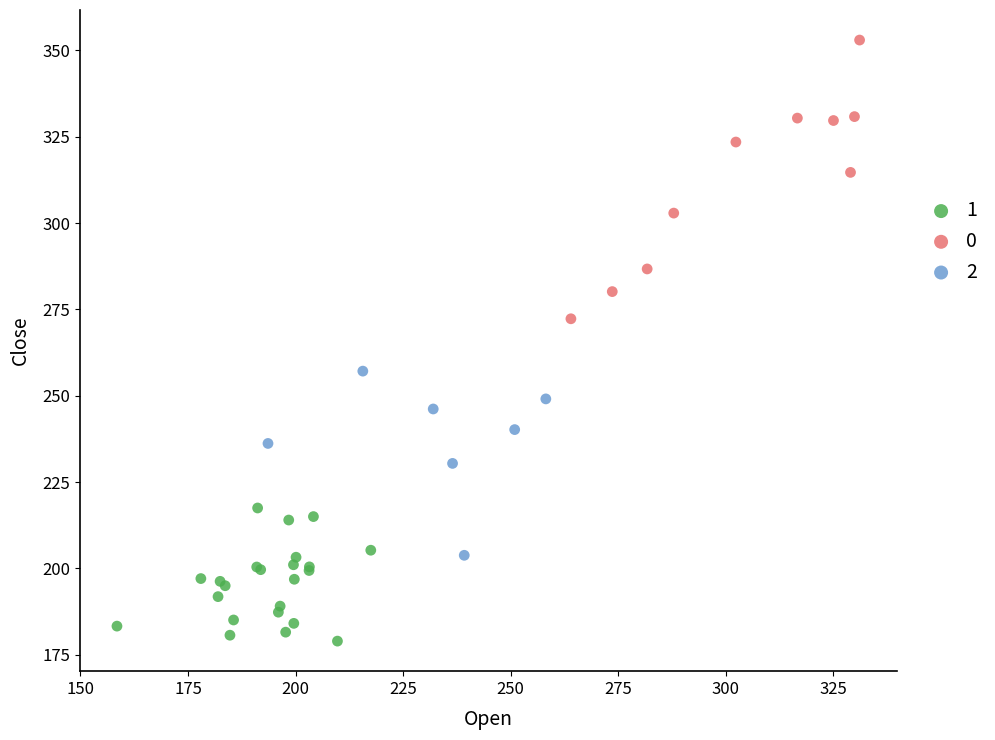

What are all the series names shown in the legend?

1, 0, 2